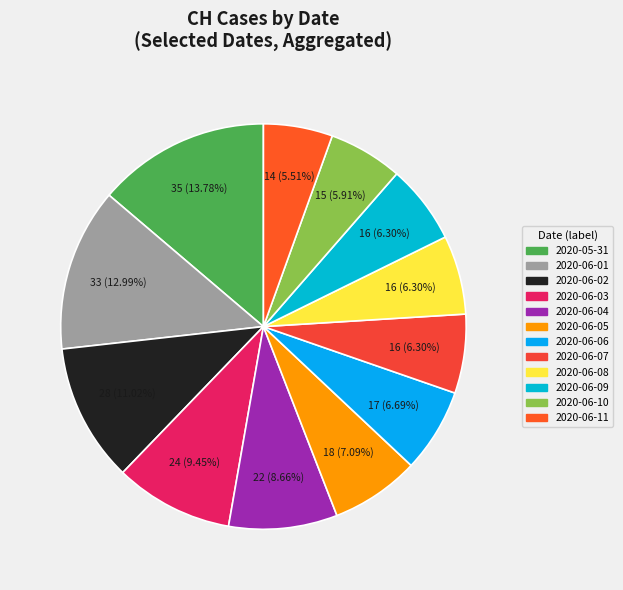

Does any single category account for the majority?

No